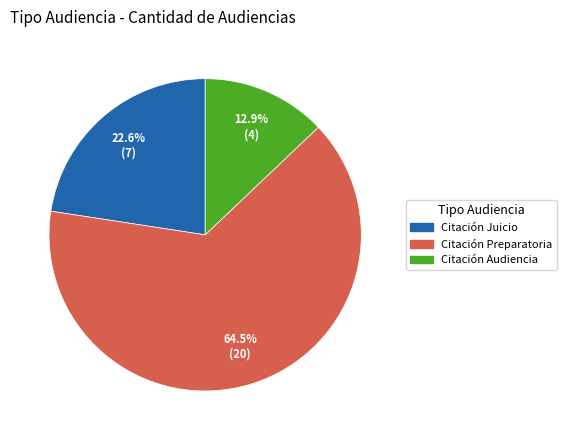

Is there a majority slice in this chart?

Yes